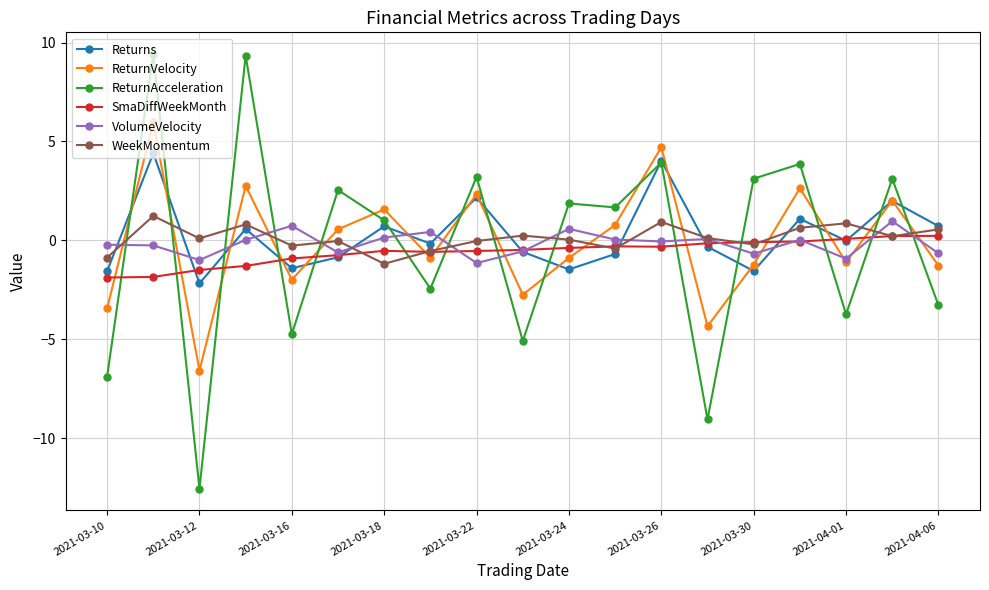

How many times do VolumeVelocity and SmaDiffWeekMonth cross each other?

7